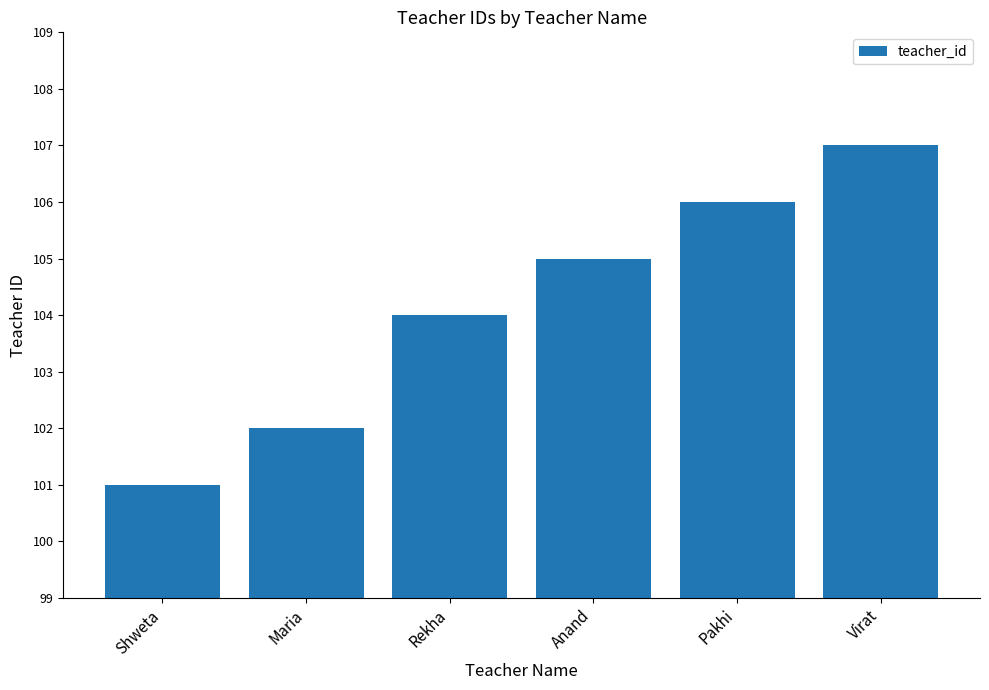

Reading right to left, extract all data points from this chart.

107	106	105	104	102	101